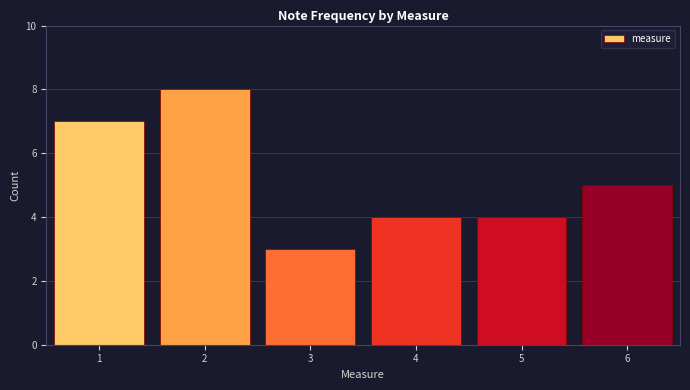

What is the height of the bar covering 5.5 to 6.5 on the x-axis? The values are not printed on the chart, so give them approximately, as read against the axis.

5